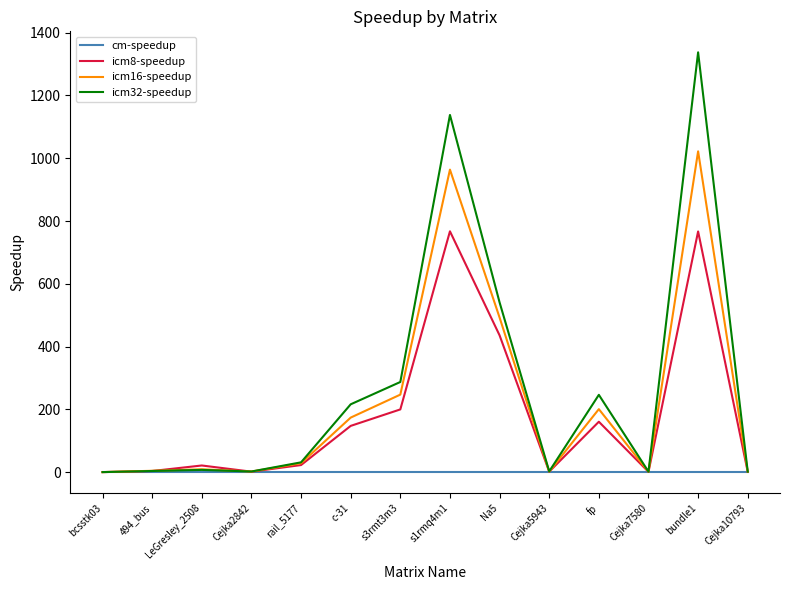

What is the sum of all icm16-speedup values?

3147.8